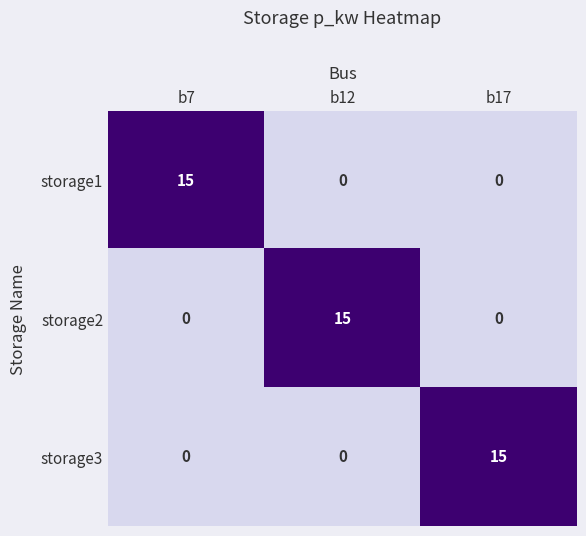

What is the maximum value for storage1?

15